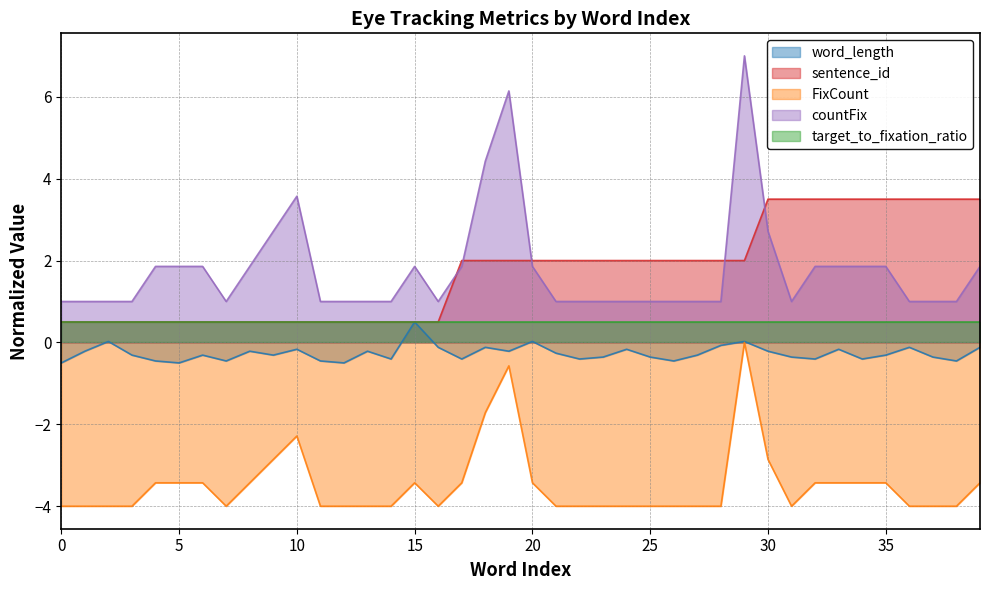

True or false: FixCount has a value of -3.4 at 39.

True